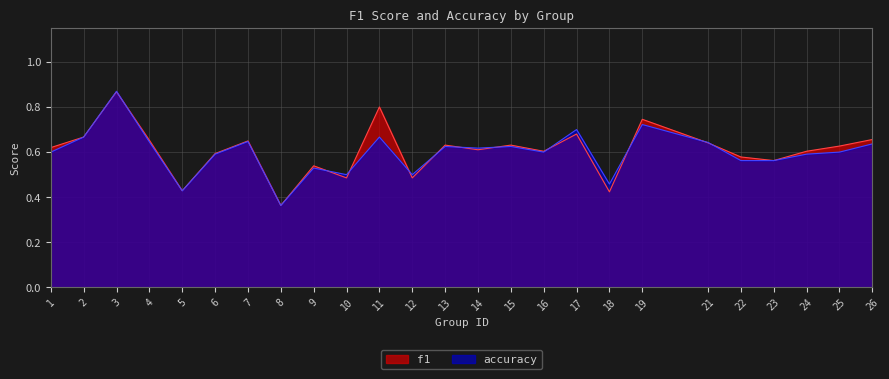

Where is the first local minimum for accuracy?

5